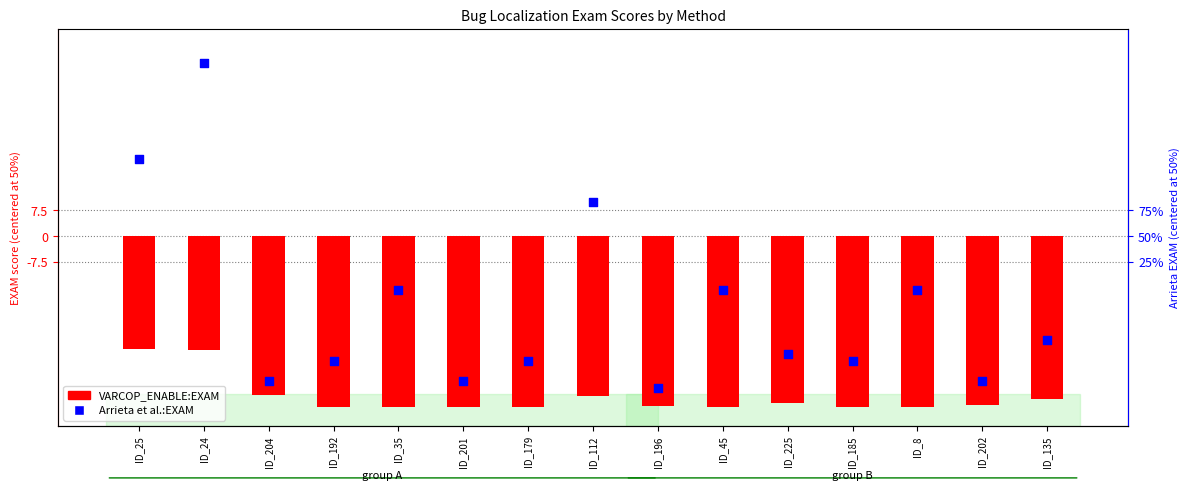

Which series reaches the maximum Y coordinate?

Arrieta et al.:EXAM